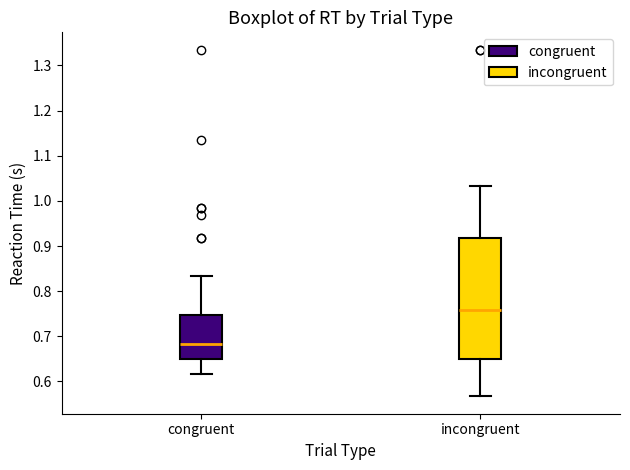

Reading left to right, transcribe this box plot: for each box, give where its median line is, the range the box spans, and where its two whiskers end, as read against the y-axis. The values are not printed on the chart, so give them approximately, as read against the axis.

congruent: median 0.68, box 0.65 to 0.75, whiskers 0.62 to 0.83
incongruent: median 0.76, box 0.65 to 0.92, whiskers 0.57 to 1.03